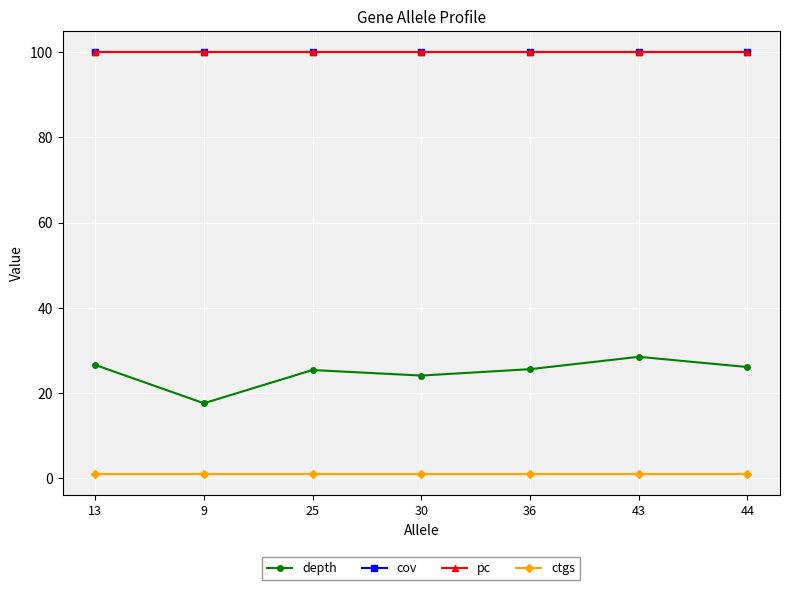

Reading right to left, extract all data points from this chart.

depth: 26.1	28.5	25.6	24.1	25.4	17.6	26.6
cov: 100.0	100.0	100.0	100.0	100.0	100.0	100.0
pc: 100.0	100.0	100.0	100.0	100.0	100.0	100.0
ctgs: 1.0	1.0	1.0	1.0	1.0	1.0	1.0